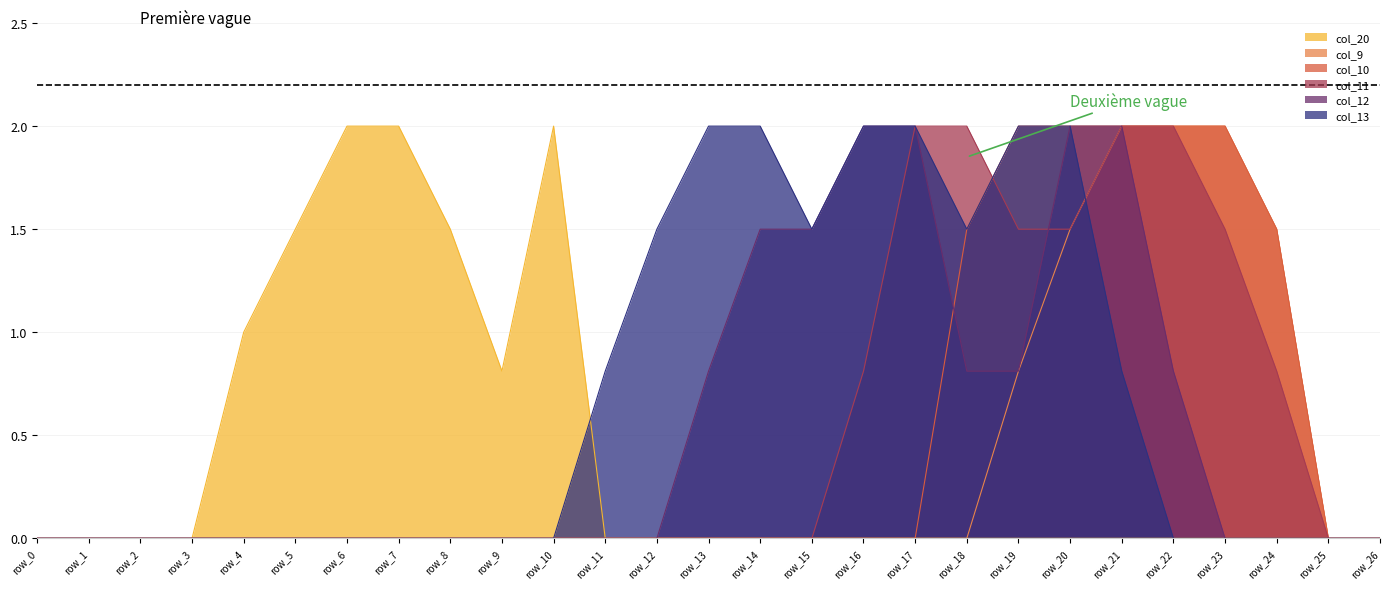

What is the sum of the col_9 values at row_21 and row_3?

2.0